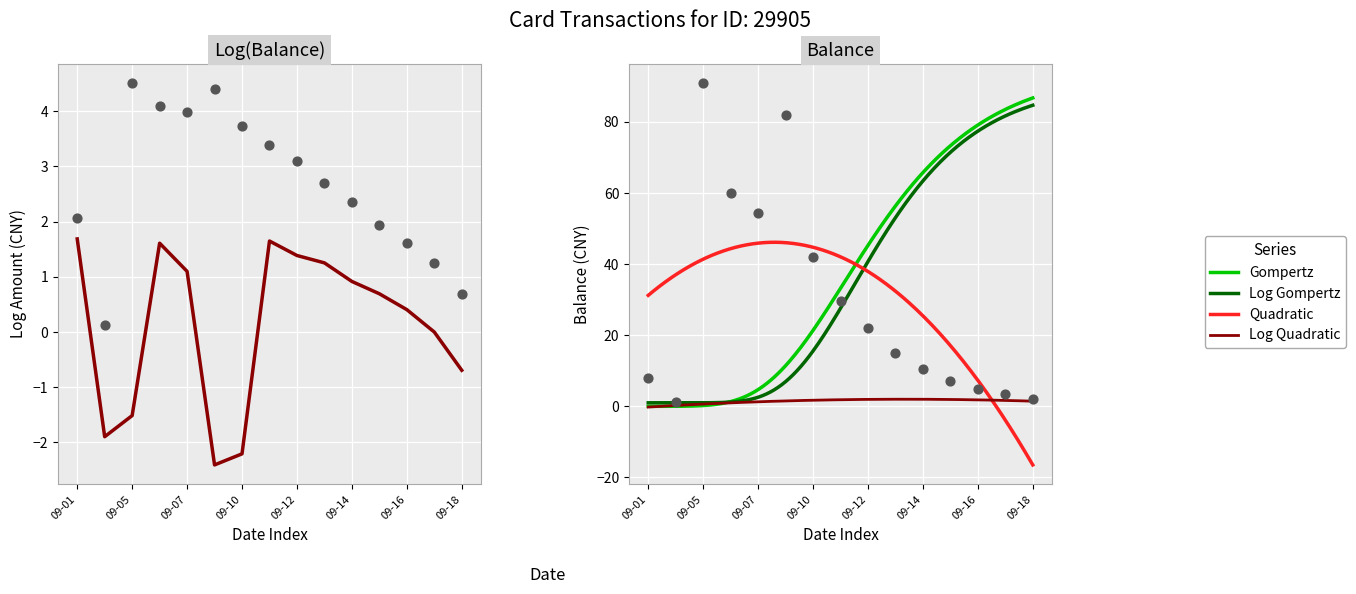

Approximately how many times larger is the value at 2014-09-11 compared to 2014-09-13?

2.0